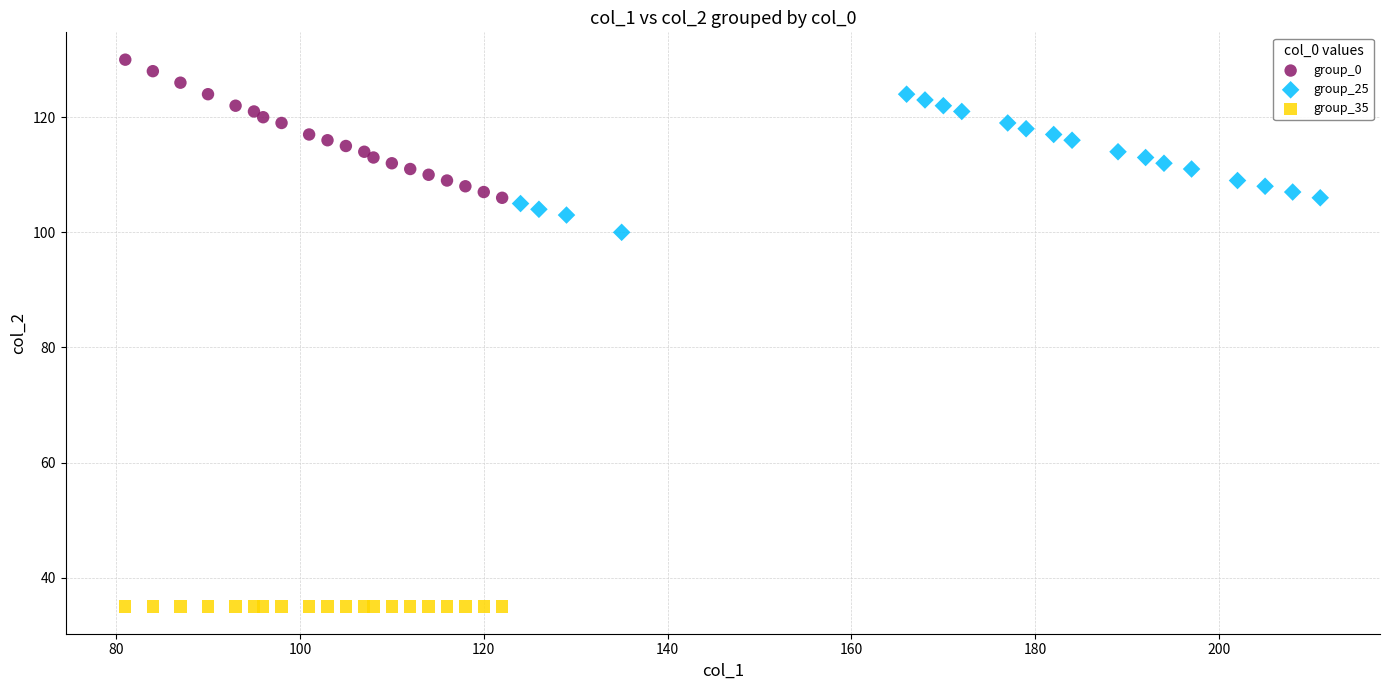

Which series reaches the minimum Y coordinate?

group_35